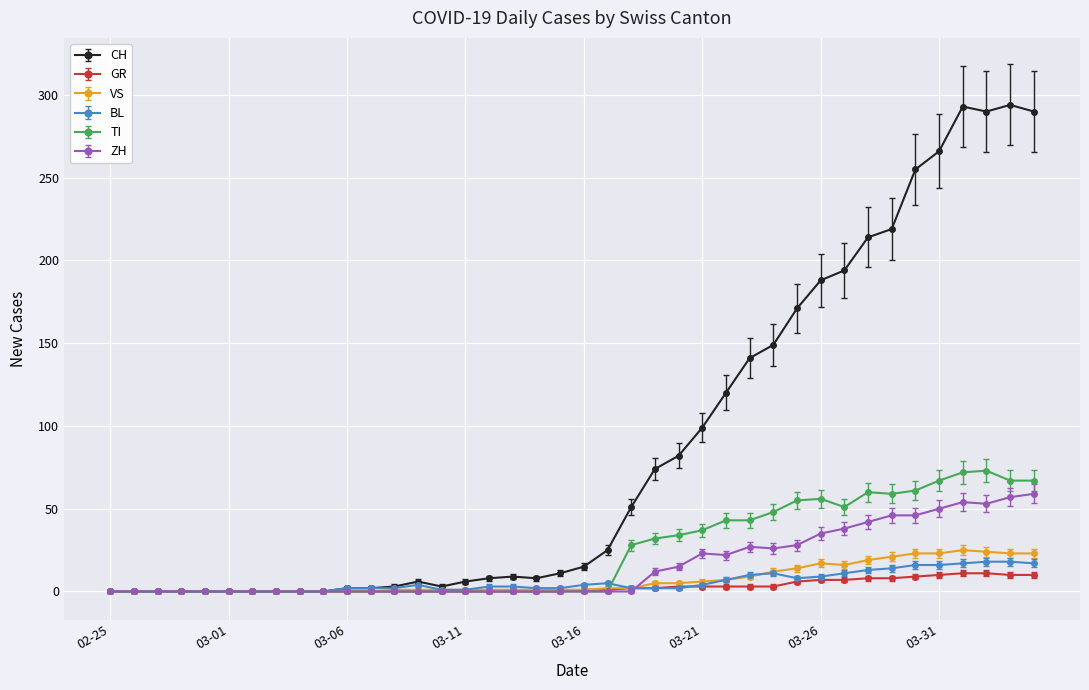

What is the maximum value for ZH?

59